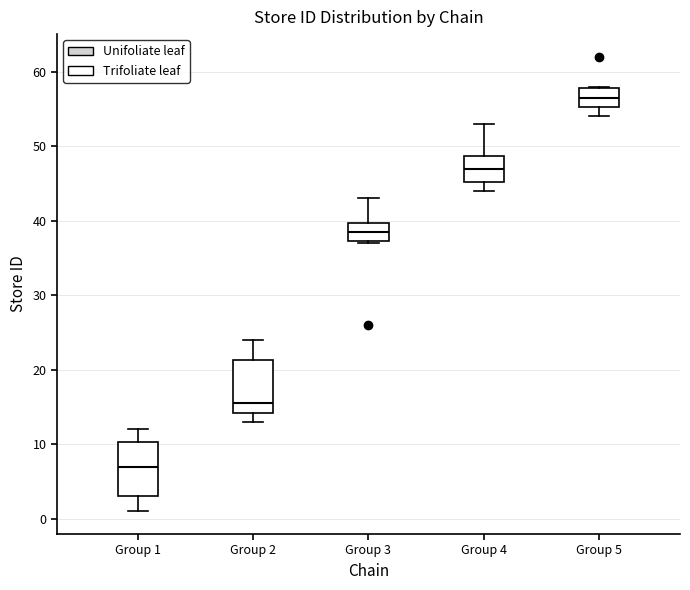

Reading left to right, transcribe this box plot: for each box, give where its median line is, the range the box spans, and where its two whiskers end, as read against the y-axis. The values are not printed on the chart, so give them approximately, as read against the axis.

Group 1: median 7, box 3 to 10, whiskers 1 to 12
Group 2: median 16, box 14 to 21, whiskers 13 to 24
Group 3: median 39, box 37 to 40, whiskers 37 to 43
Group 4: median 47, box 45 to 49, whiskers 44 to 53
Group 5: median 57, box 55 to 58, whiskers 54 to 58